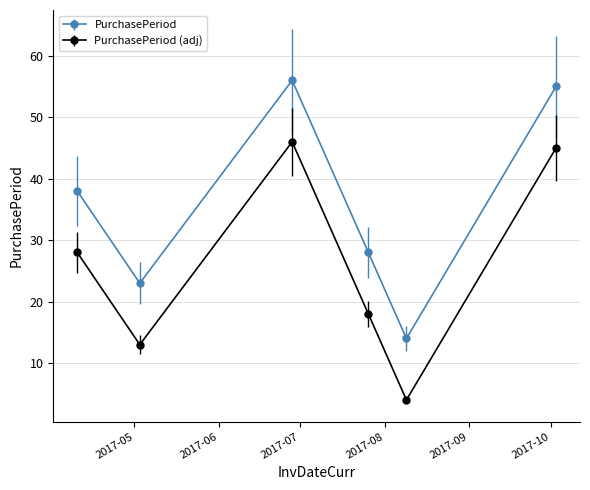

True or false: PurchasePeriod and PurchasePeriod (adj) cross at least once.

False